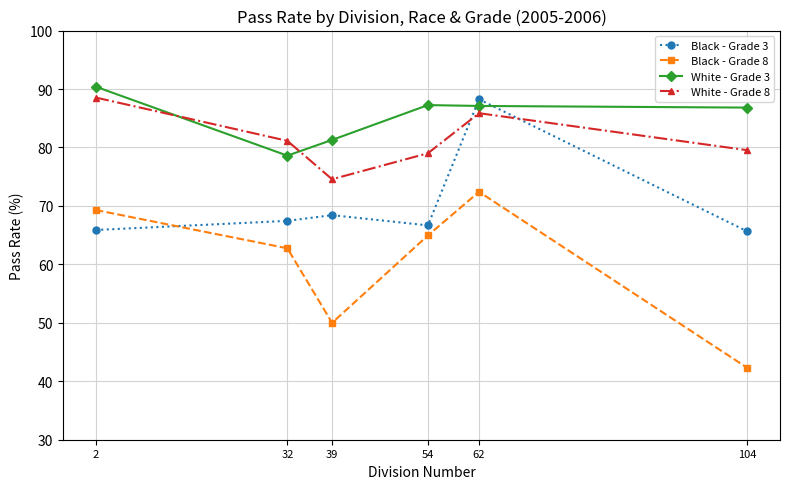

What is the sum of the Black - Grade 8 values at 32 and 54?

127.7